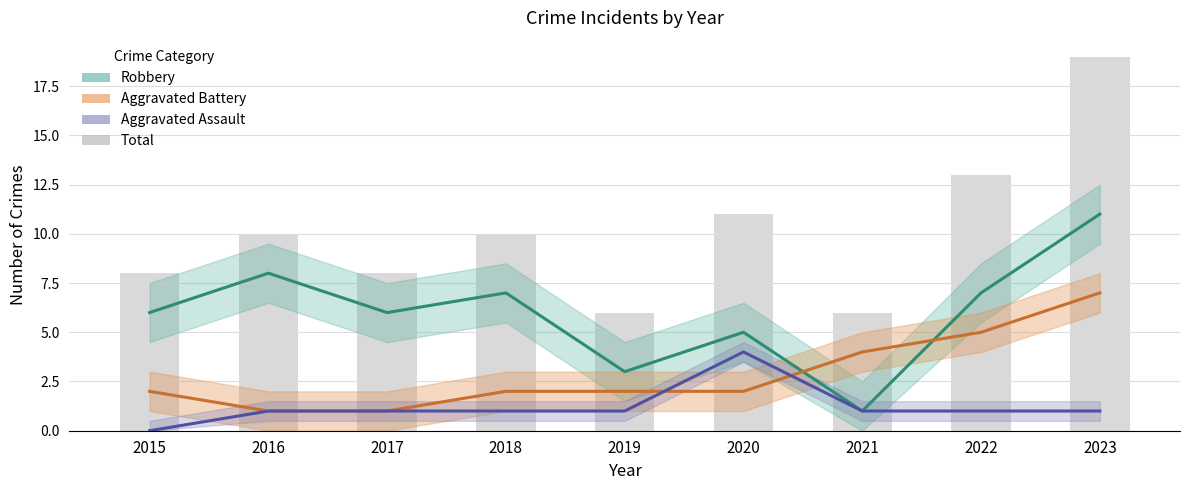

What is the change in value from 2016 to 2017?

-2